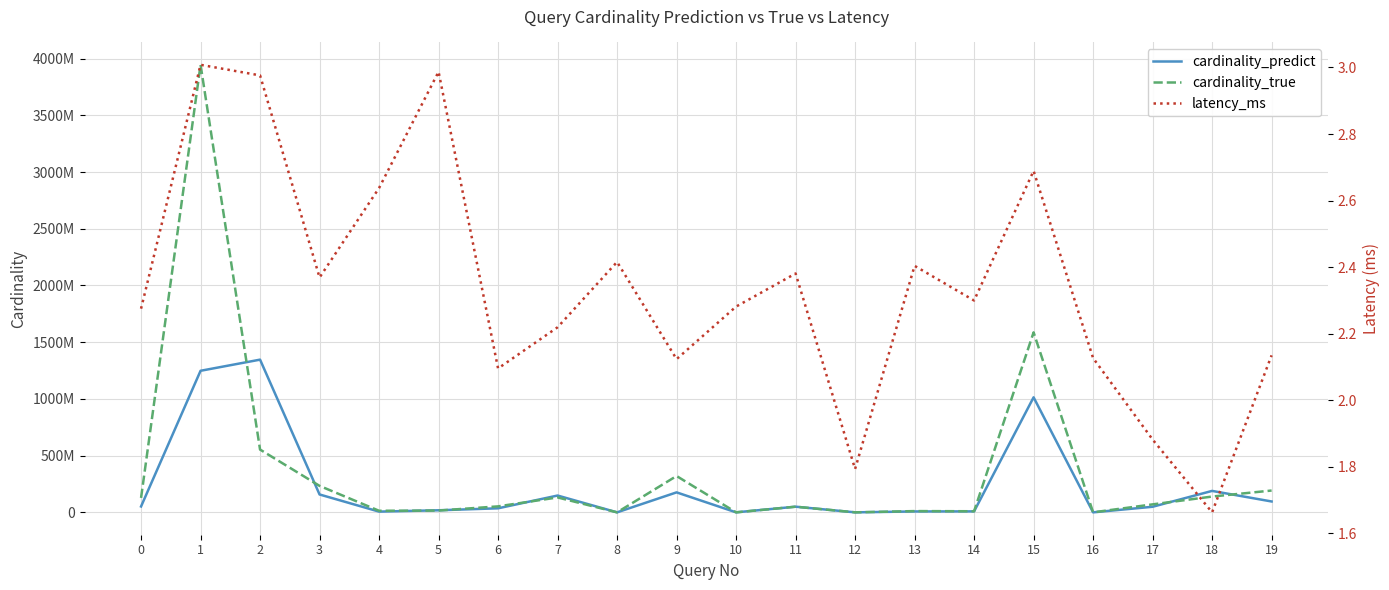

Which series has the largest range (max minus min)?

cardinality_true